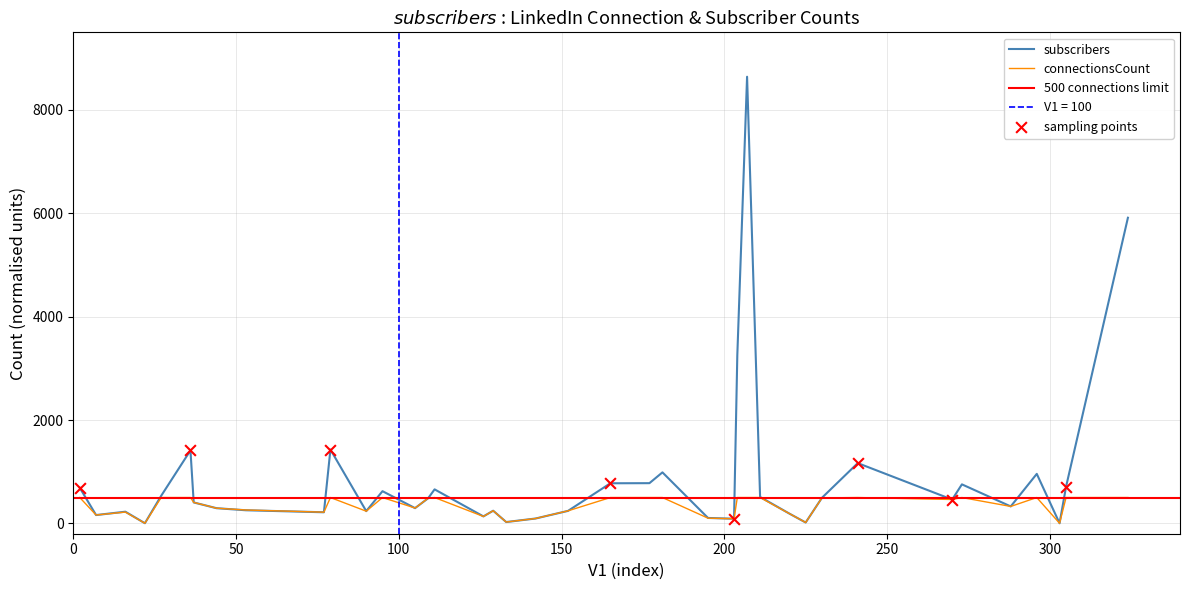

Is the value of subscribers at 36 greater than the value of connectionsCount at 220?

Yes